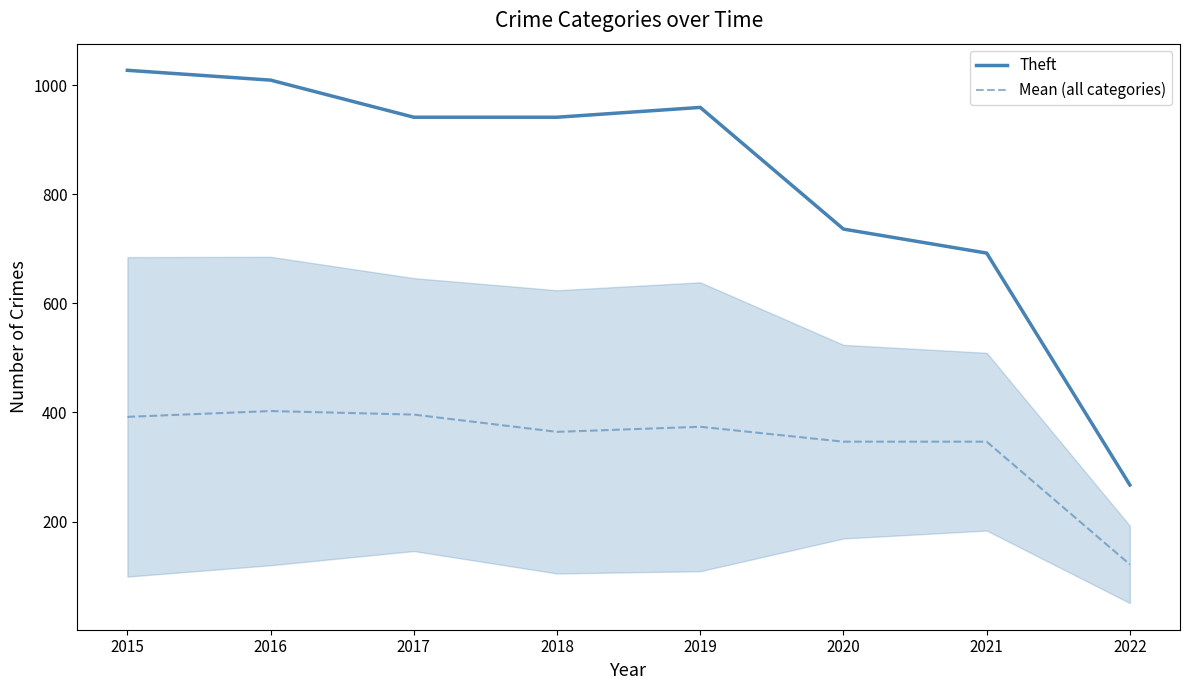

Reading right to left, list all the values displayed in this chart.

Theft: 2022=267.0	2021=692.0	2020=736.0	2019=959.0	2018=941.0	2017=941.0	2016=1009.0	2015=1027.0
Mean (all categories): 2022=121.3	2021=346.3	2020=346.3	2019=373.7	2018=364.3	2017=396.0	2016=402.5	2015=391.8